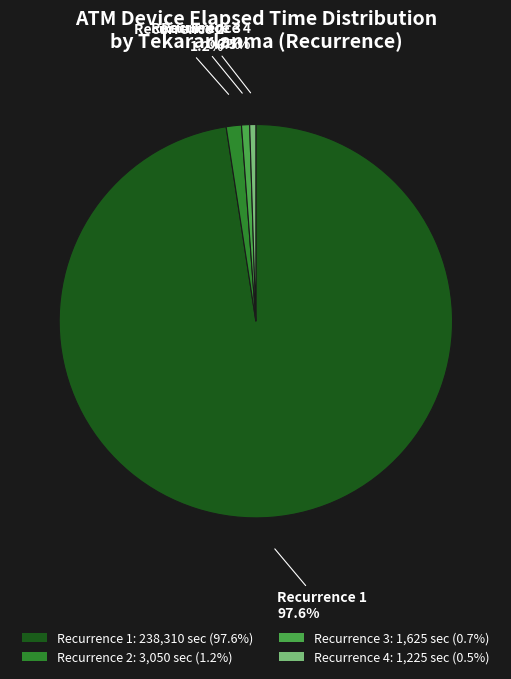

What is the total percentage of Recurrence 4: 1,225 sec (0.5%) and Recurrence 3: 1,625 sec (0.7%)?

1.2%